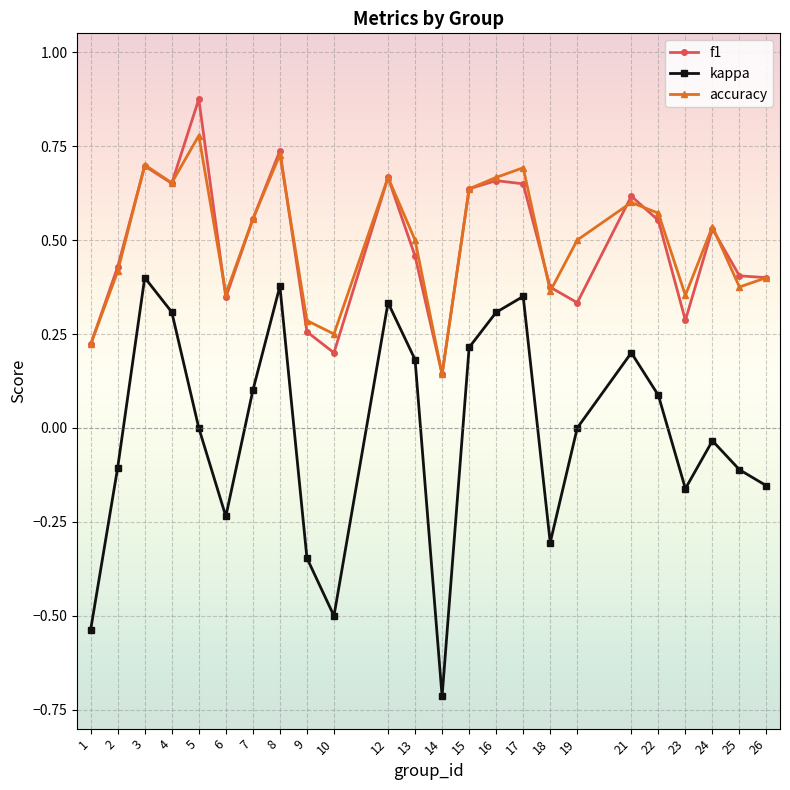

At which category does the chart reach its peak across all series?

5